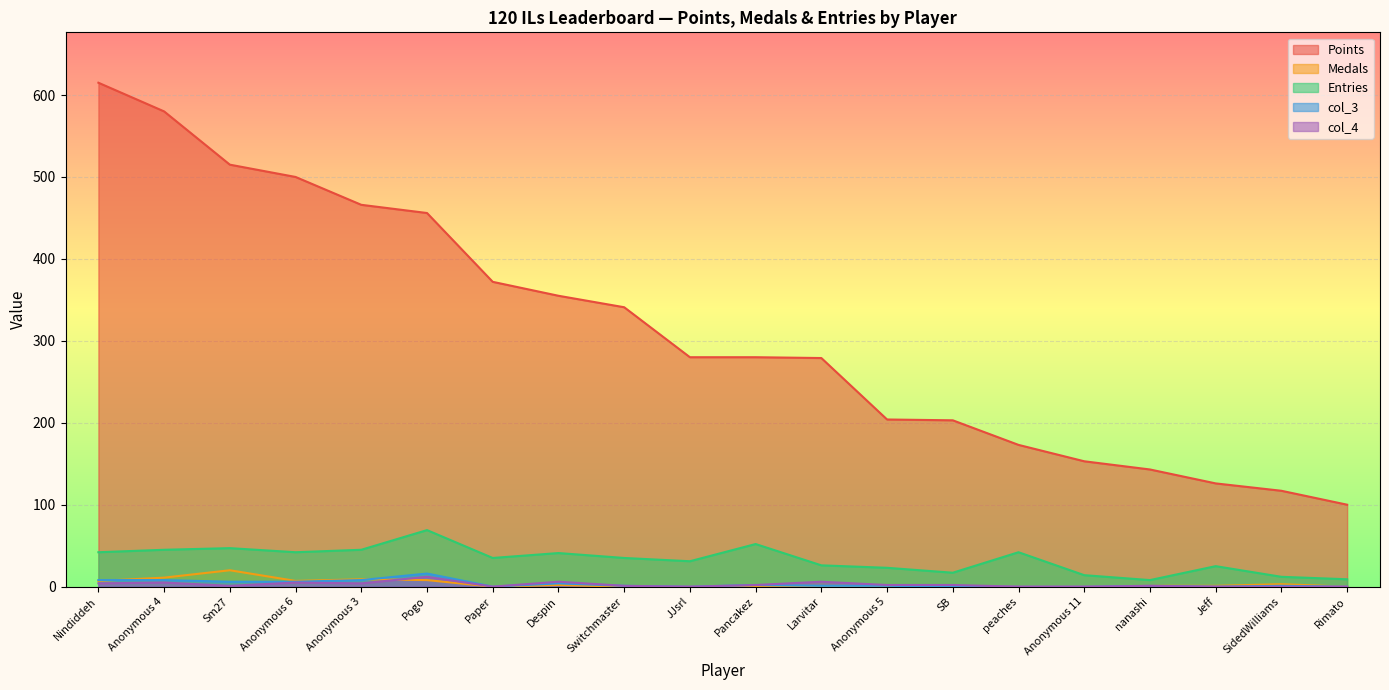

Reading left to right, list all the values displayed in this chart.

Points: 615	580	515	500	466	456	372	355	341	280	280	279	204	203	173	153	143	126	117	100
Medals: 7	11	20	7	9	8	0	2	0	0	0	0	0	0	0	0	1	1	3	0
Entries: 42	45	47	42	45	69	35	41	35	31	52	26	23	17	42	14	8	25	12	9
col_3: 8	8	6	6	8	16	0	4	1	0	2	1	1	0	0	0	1	0	1	0
col_4: 4	5	1	5	4	12	0	6	1	0	2	6	2	2	0	0	1	0	0	0